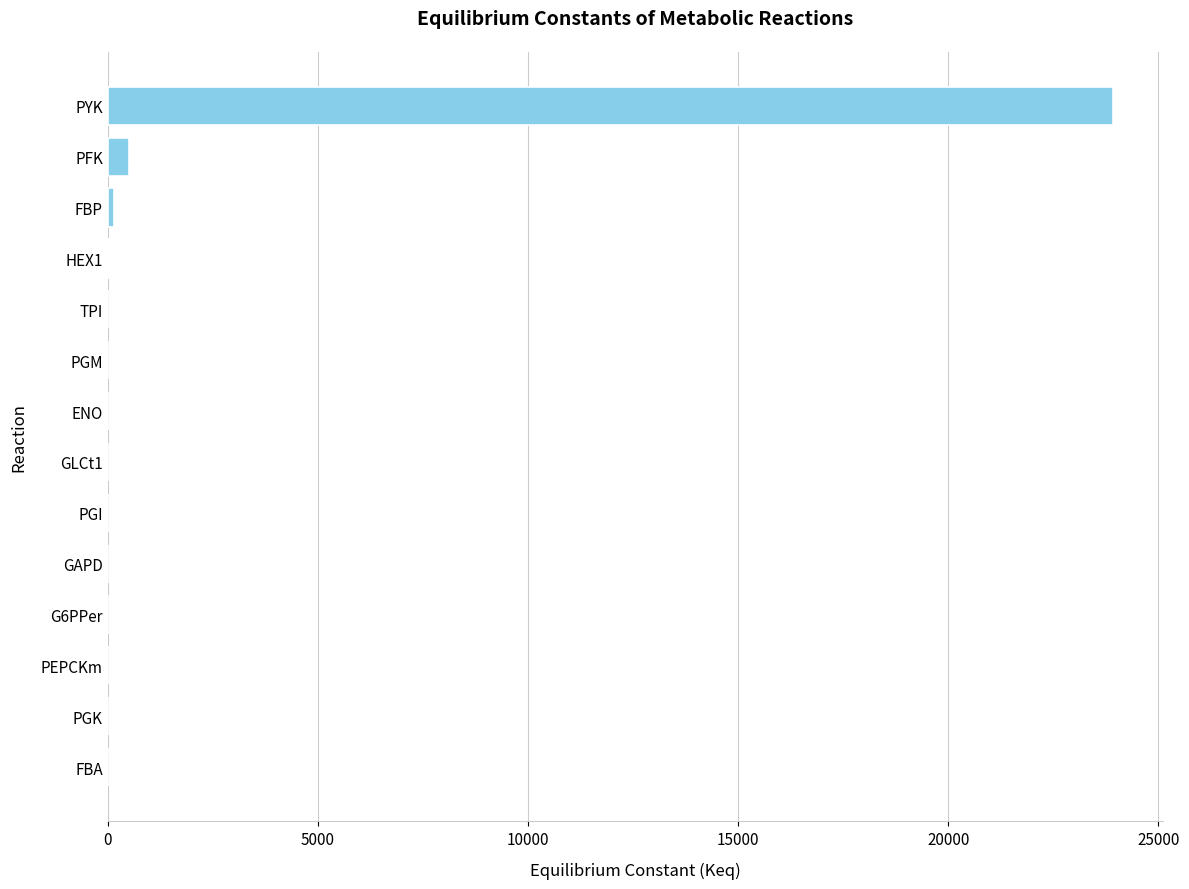

The value at FBA is 0.0. True or false?

True